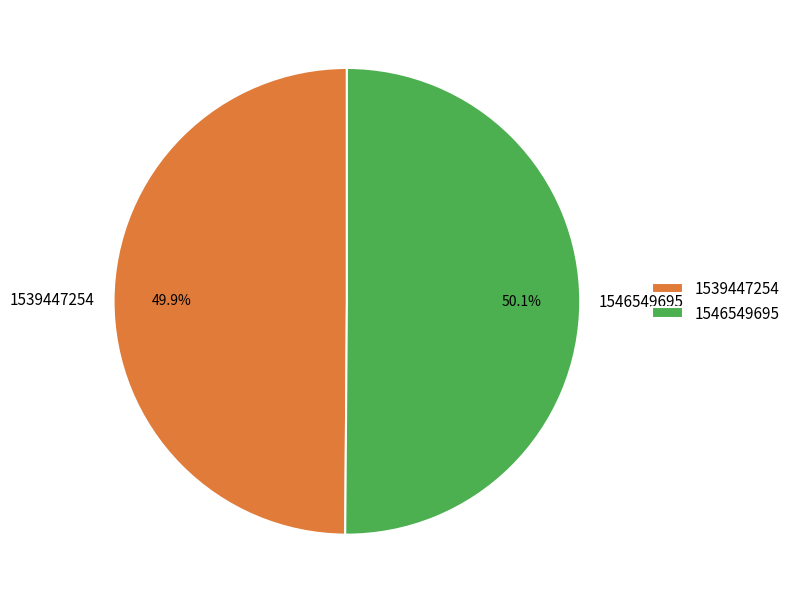

What is the ratio of the value at 1546549695 to the value at 1539447254?

1.0